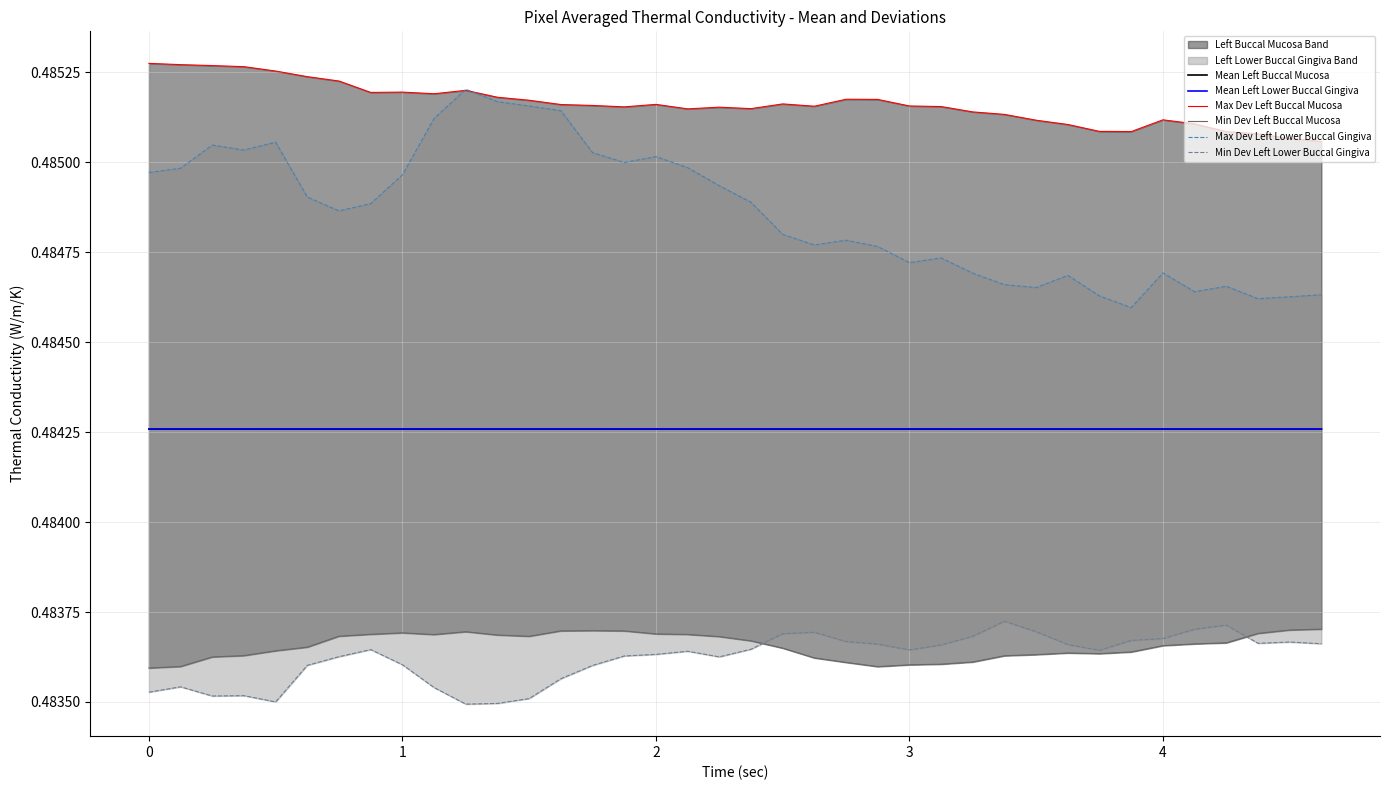

At how many categories does at least one series exceed 0?

38